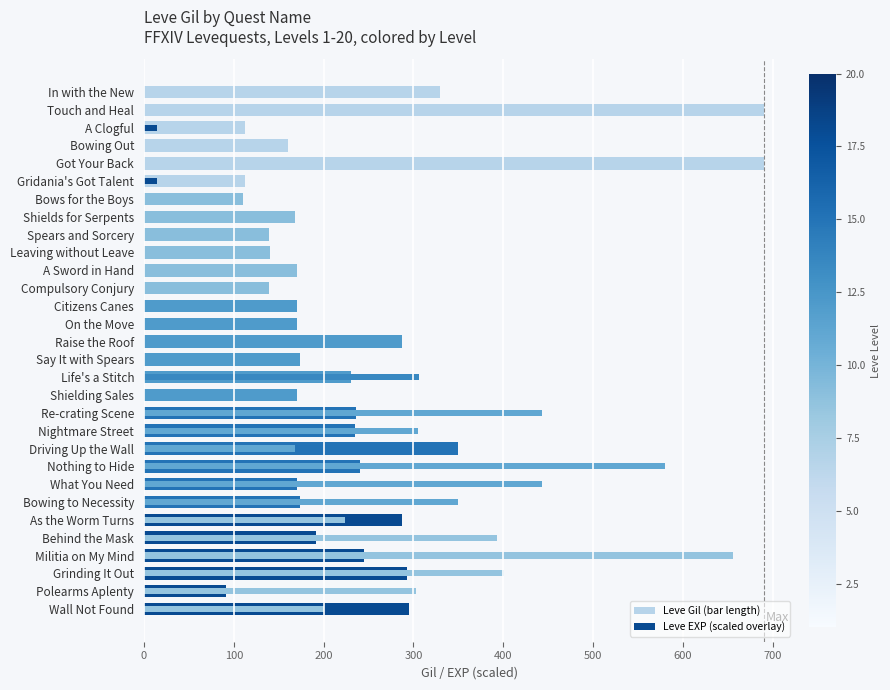

Which series has the largest total across all categories?

Leve Gil (bar length)